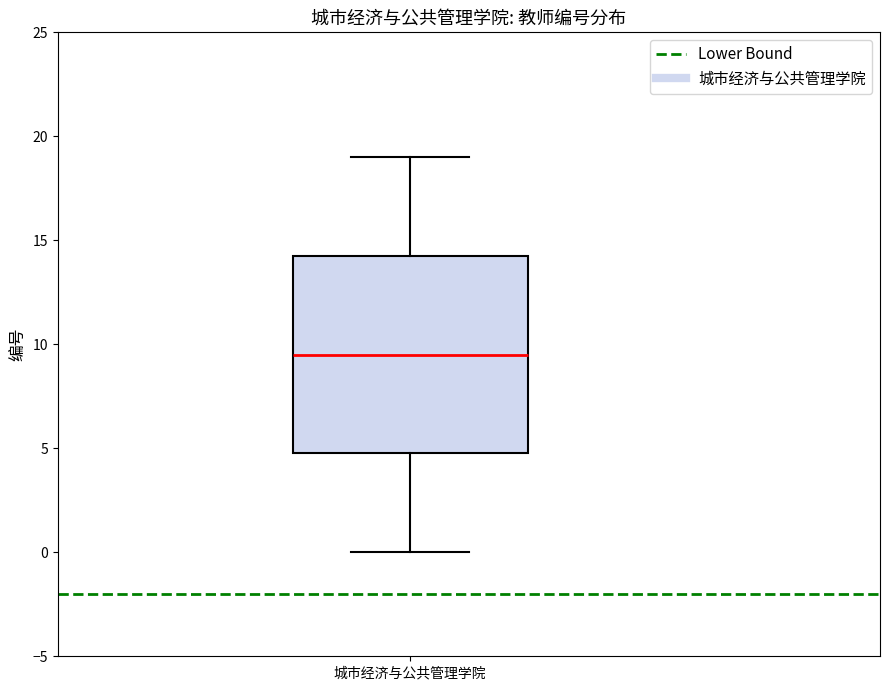

Read this box plot against the y-axis: the position of the median line, the range covered by the box, and the ends of both whiskers. The values are not printed on the chart, so give them approximately, as read against the axis.

median 9.5, box 5.0 to 14.5, whiskers 0.0 to 19.0